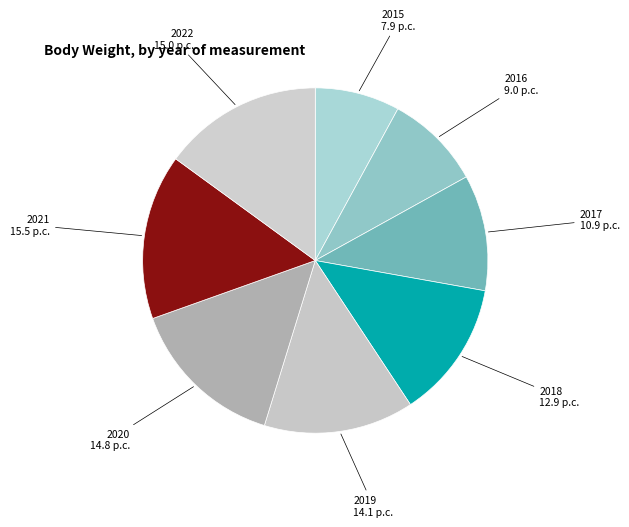

Count the number of slices in the pie.

8